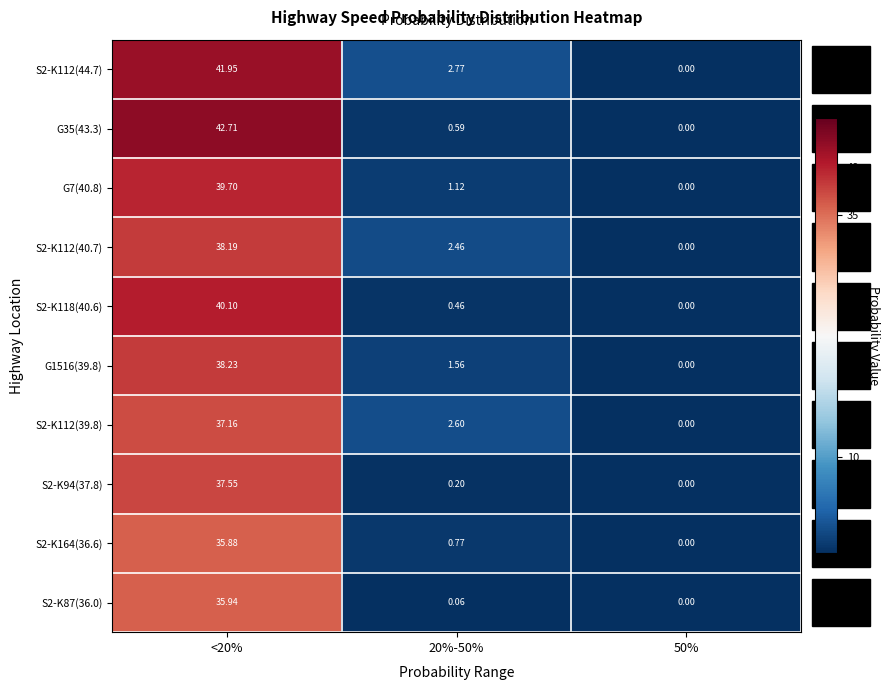

Is the value of S2-K164(36.6) at 20%-50% greater than the value of S2-K94(37.8) at <20%?

No